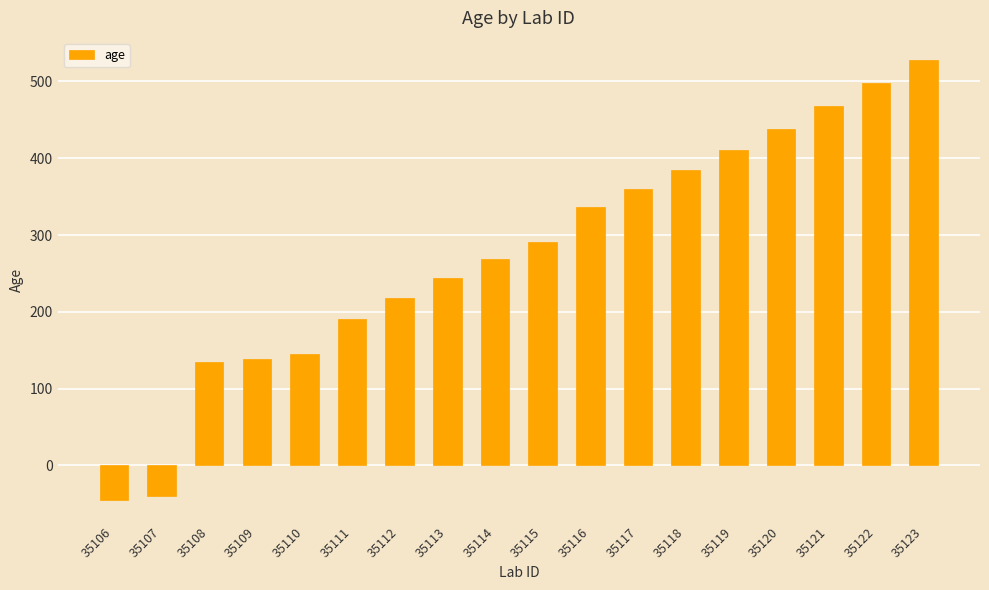

Approximately how many times larger is the value at 35117 compared to 35116?

1.1